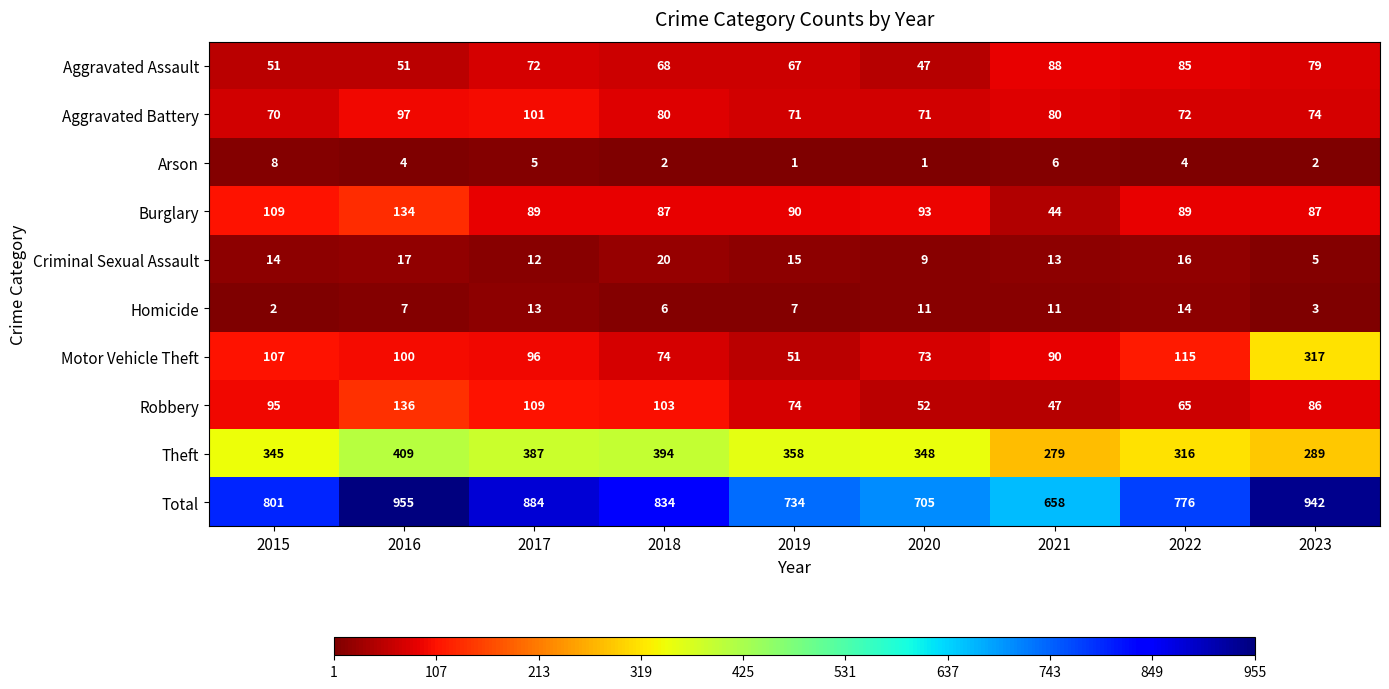

What is the difference between the highest and lowest values at 2023?

940